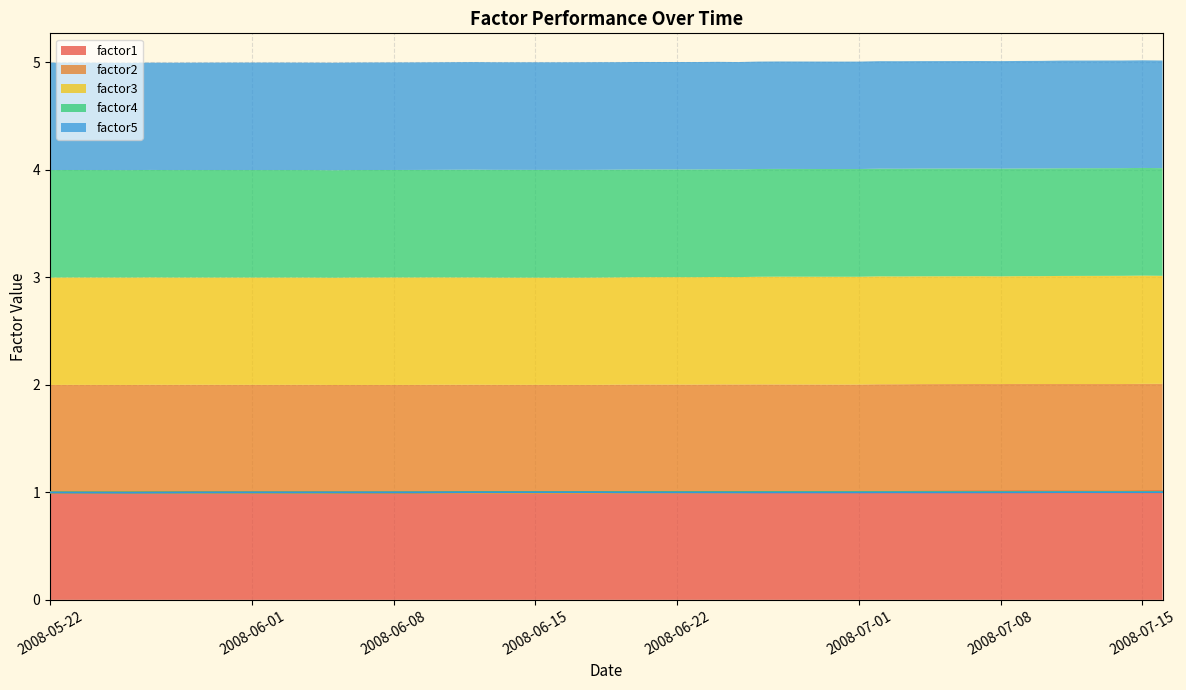

What is the highest value of the factor1 series?

1.0